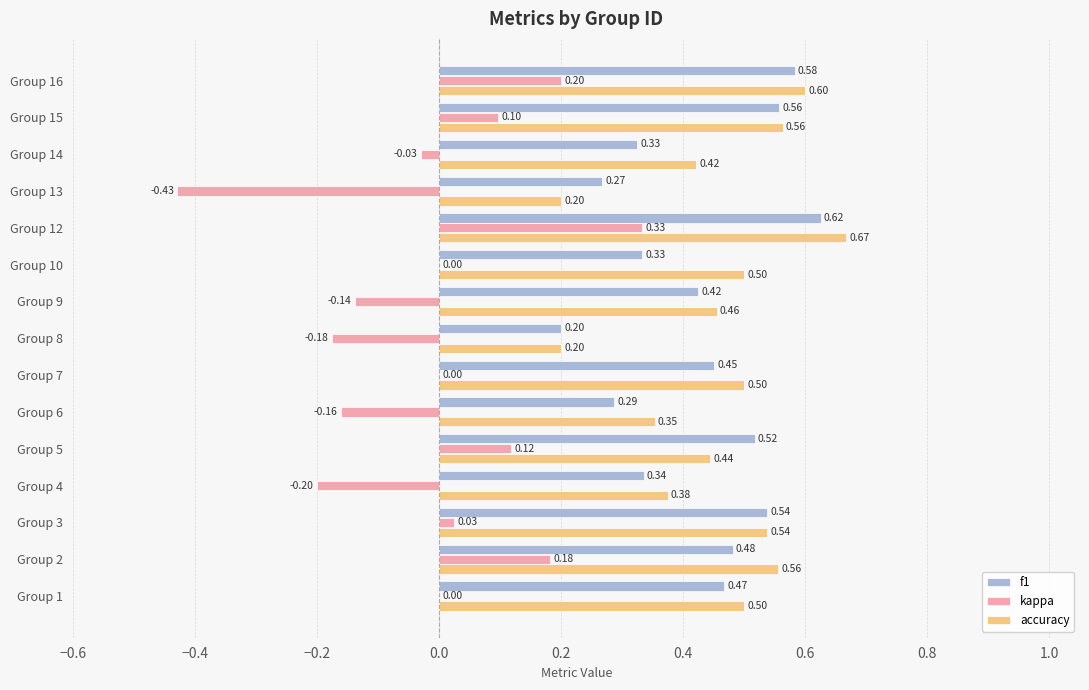

Which series changed the most between Group 3 and Group 7?

f1